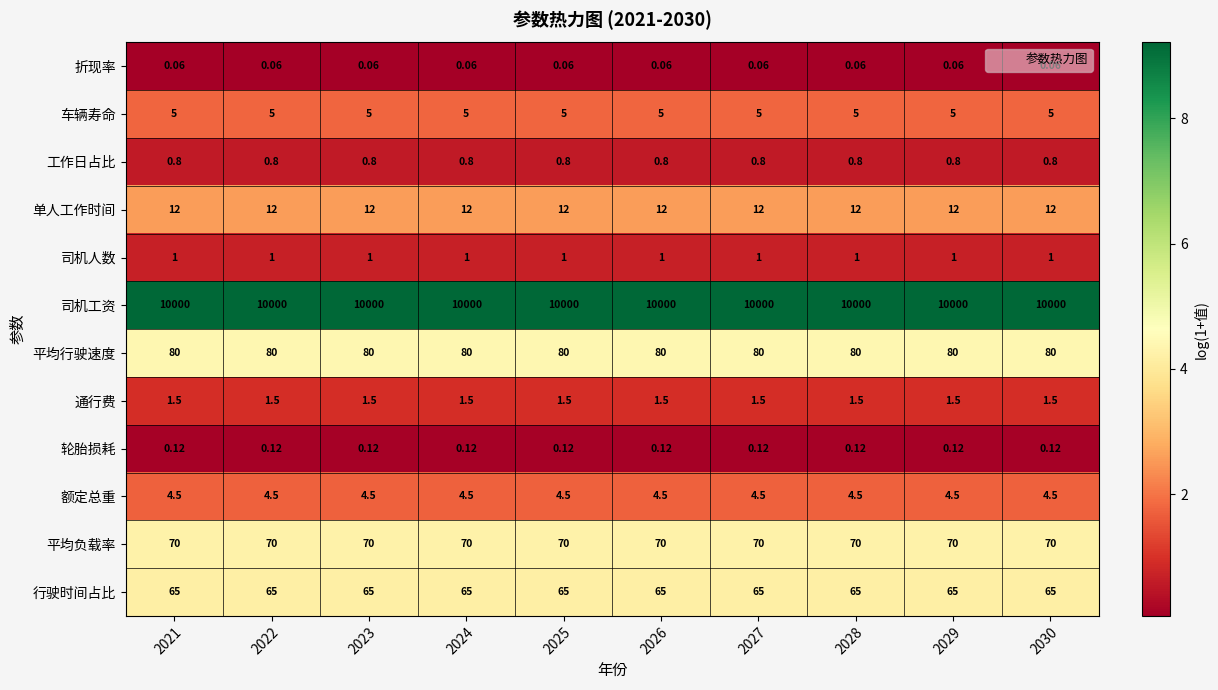

What is the difference between the highest and lowest values at 2025?

9999.9